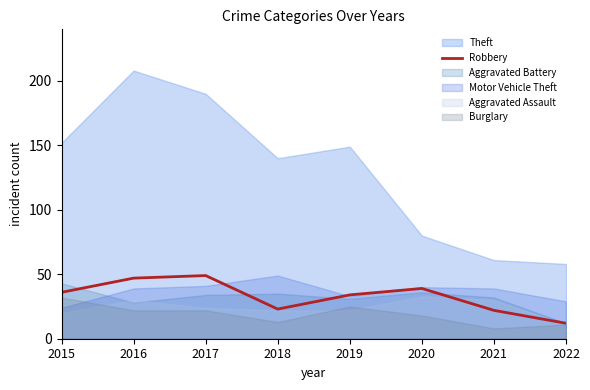

The Robbery series shows 20 at 2020. True or false?

False